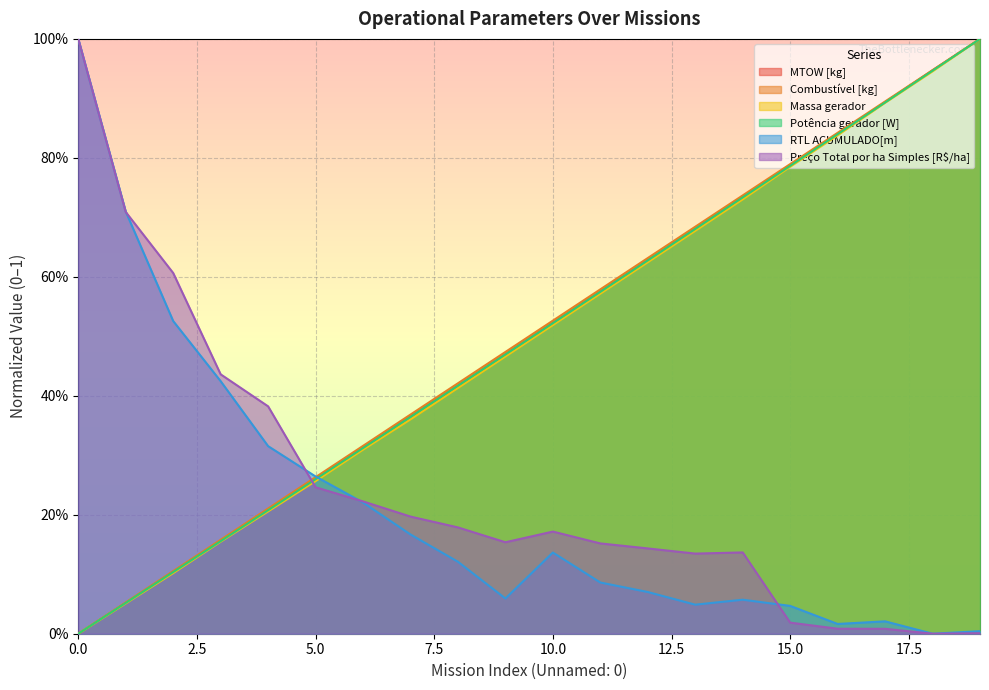

Reading left to right, transcribe all the data shown in this chart.

MTOW [kg]: 0=0.0	1=0.1	2=0.1	3=0.2	4=0.2	5=0.3	6=0.3	7=0.4	8=0.4	9=0.5	10=0.5	11=0.6	12=0.6	13=0.7	14=0.7	15=0.8	16=0.8	17=0.9	18=0.9	19=1.0
Combustível [kg]: 0=0.0	1=0.1	2=0.1	3=0.2	4=0.2	5=0.3	6=0.3	7=0.4	8=0.4	9=0.5	10=0.5	11=0.6	12=0.6	13=0.7	14=0.7	15=0.8	16=0.8	17=0.9	18=0.9	19=1.0
Massa gerador: 0=0.0	1=0.1	2=0.1	3=0.2	4=0.2	5=0.3	6=0.3	7=0.4	8=0.4	9=0.5	10=0.5	11=0.6	12=0.6	13=0.7	14=0.7	15=0.8	16=0.8	17=0.9	18=0.9	19=1.0
Potência gerador [W]: 0=0.0	1=0.1	2=0.1	3=0.2	4=0.2	5=0.3	6=0.3	7=0.4	8=0.4	9=0.5	10=0.5	11=0.6	12=0.6	13=0.7	14=0.7	15=0.8	16=0.8	17=0.9	18=0.9	19=1.0
RTL ACUMULADO[m]: 0=1.0	1=0.7	2=0.5	3=0.4	4=0.3	5=0.3	6=0.2	7=0.2	8=0.1	9=0.1	10=0.1	11=0.1	12=0.1	13=0.0	14=0.1	15=0.0	16=0.0	17=0.0	18=0.0	19=0.0
Preço Total por ha Simples [R$/ha]: 0=1.0	1=0.7	2=0.6	3=0.4	4=0.4	5=0.2	6=0.2	7=0.2	8=0.2	9=0.2	10=0.2	11=0.2	12=0.1	13=0.1	14=0.1	15=0.0	16=0.0	17=0.0	18=0.0	19=0.0